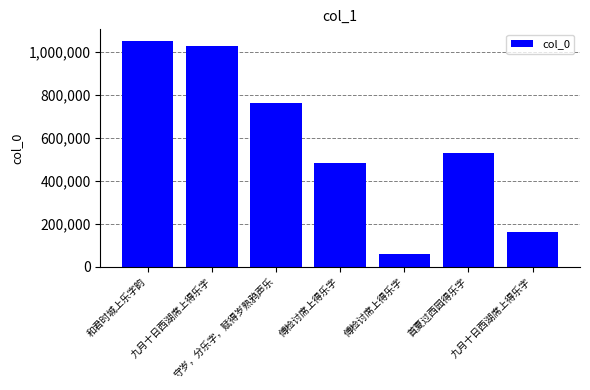

How many categories are shown in the chart?

7